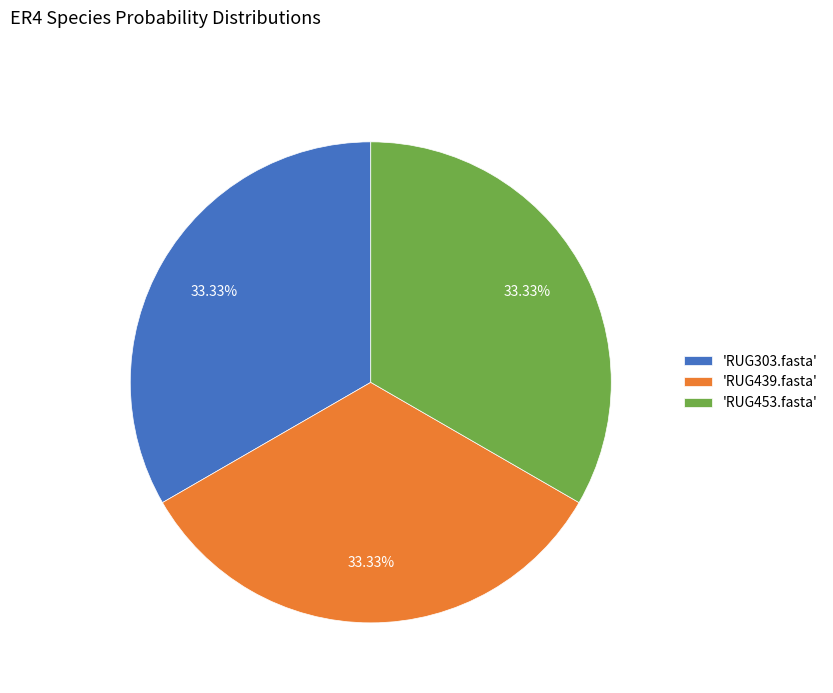

Is there any slice that represents more than half of the pie?

No